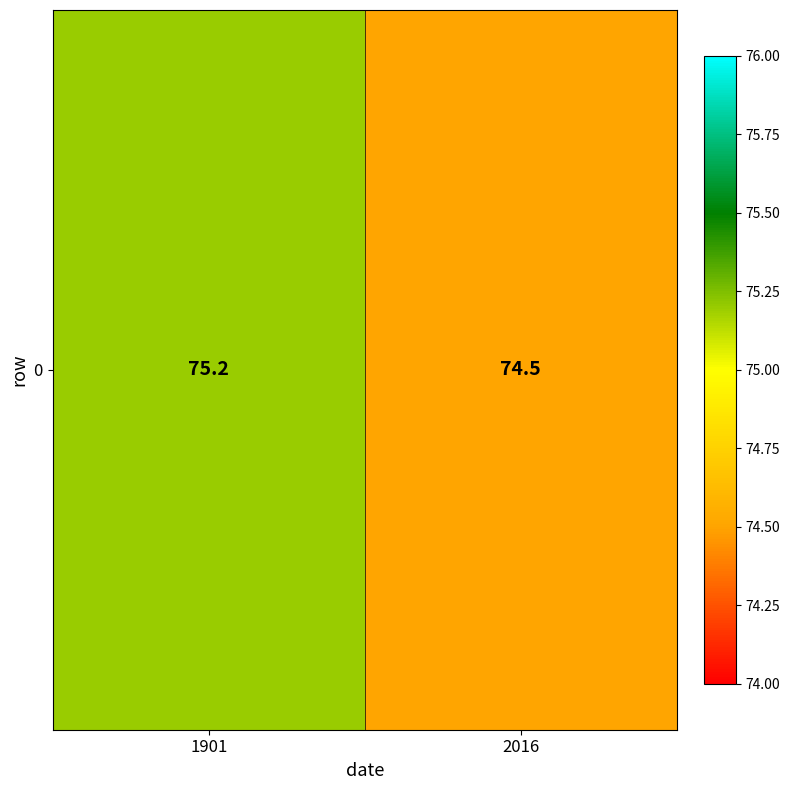

Approximately how many times larger is the value at 2016 compared to 1901?

1.0